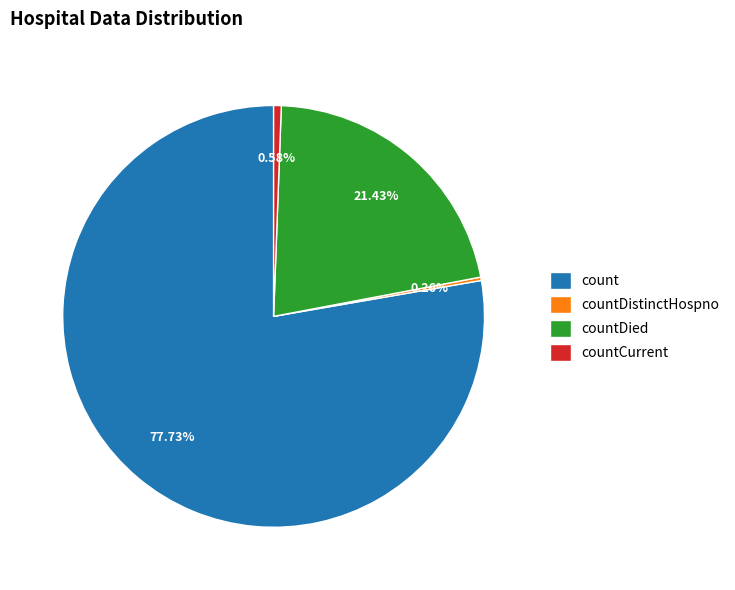

Does count represent more than half of the total?

Yes